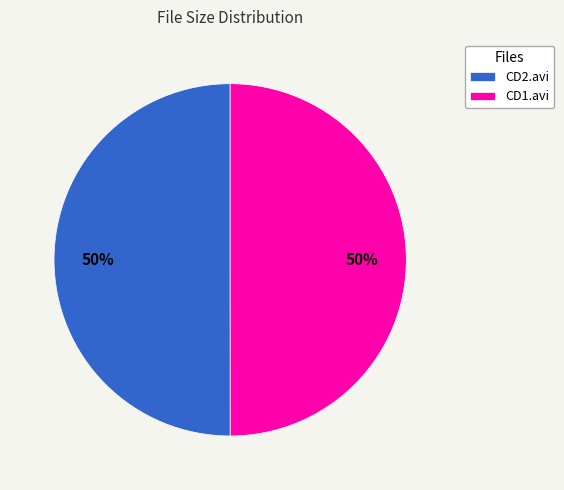

What is the ratio of the value at CD1.avi to the value at CD2.avi?

1.0